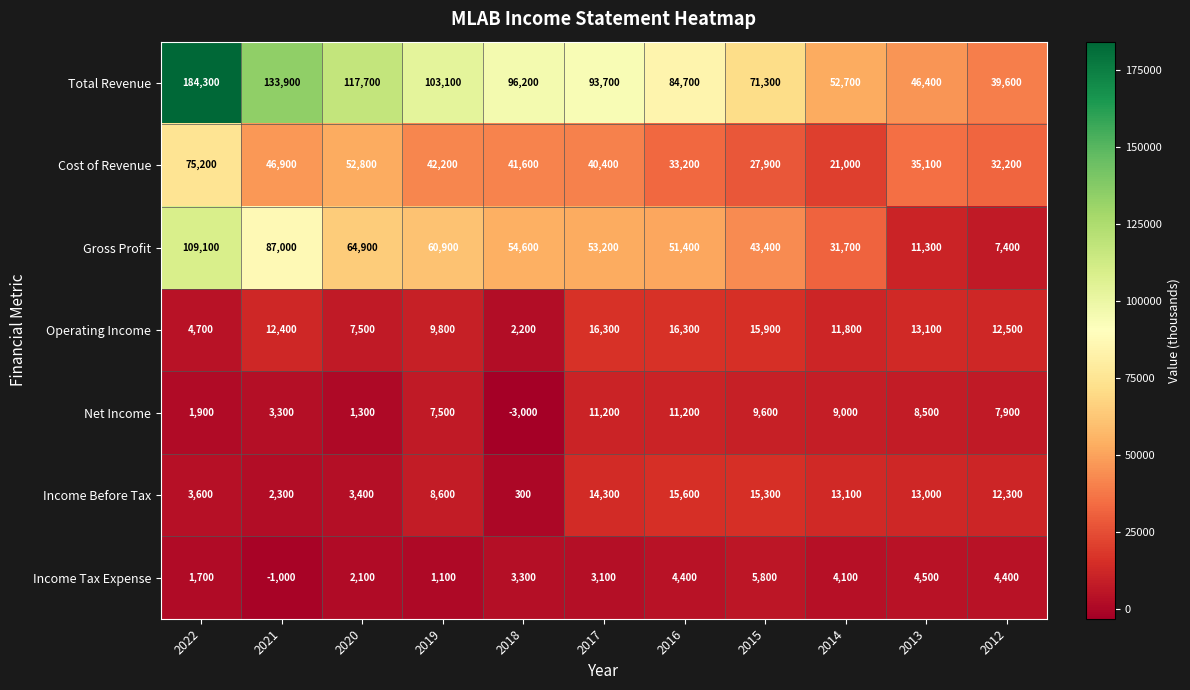

List the series in order of their peak value, highest first.

Total Revenue, Gross Profit, Cost of Revenue, Operating Income, Income Before Tax, Net Income, Income Tax Expense